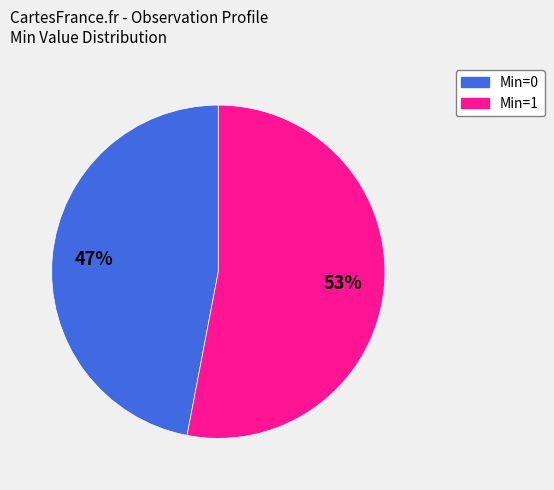

To the nearest percent, what is the average slice percentage?

50%